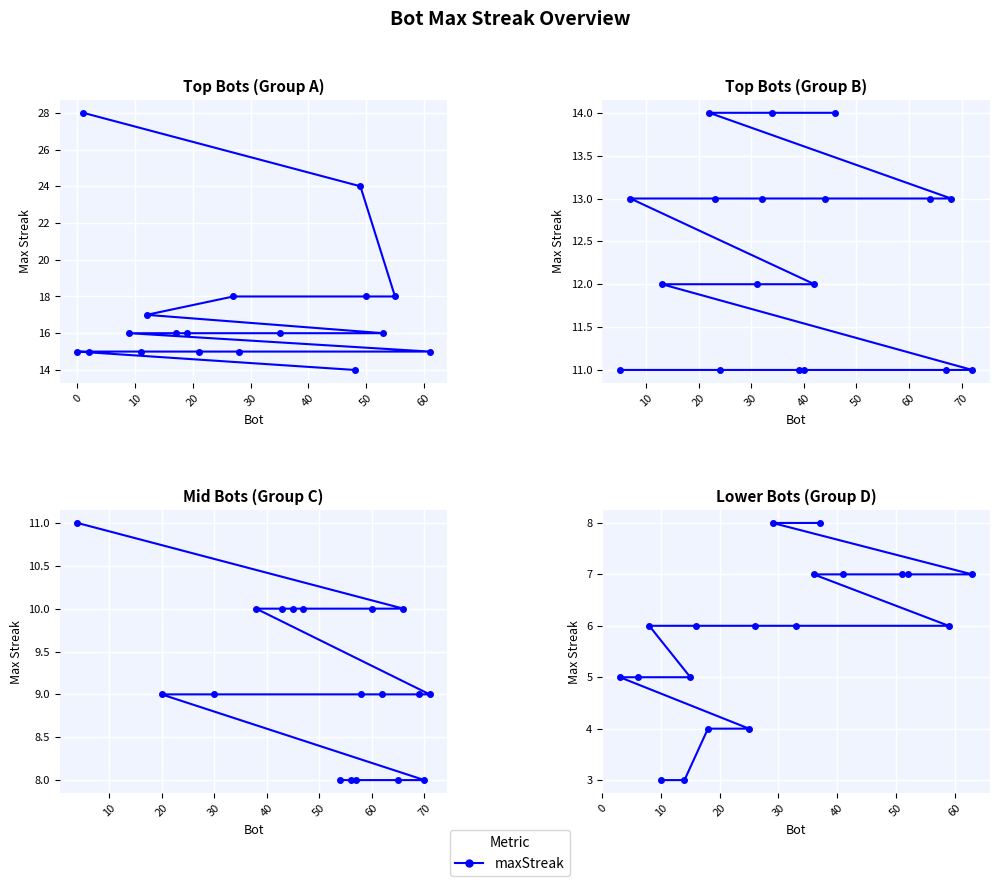

How many values are between 5 and 7?

13